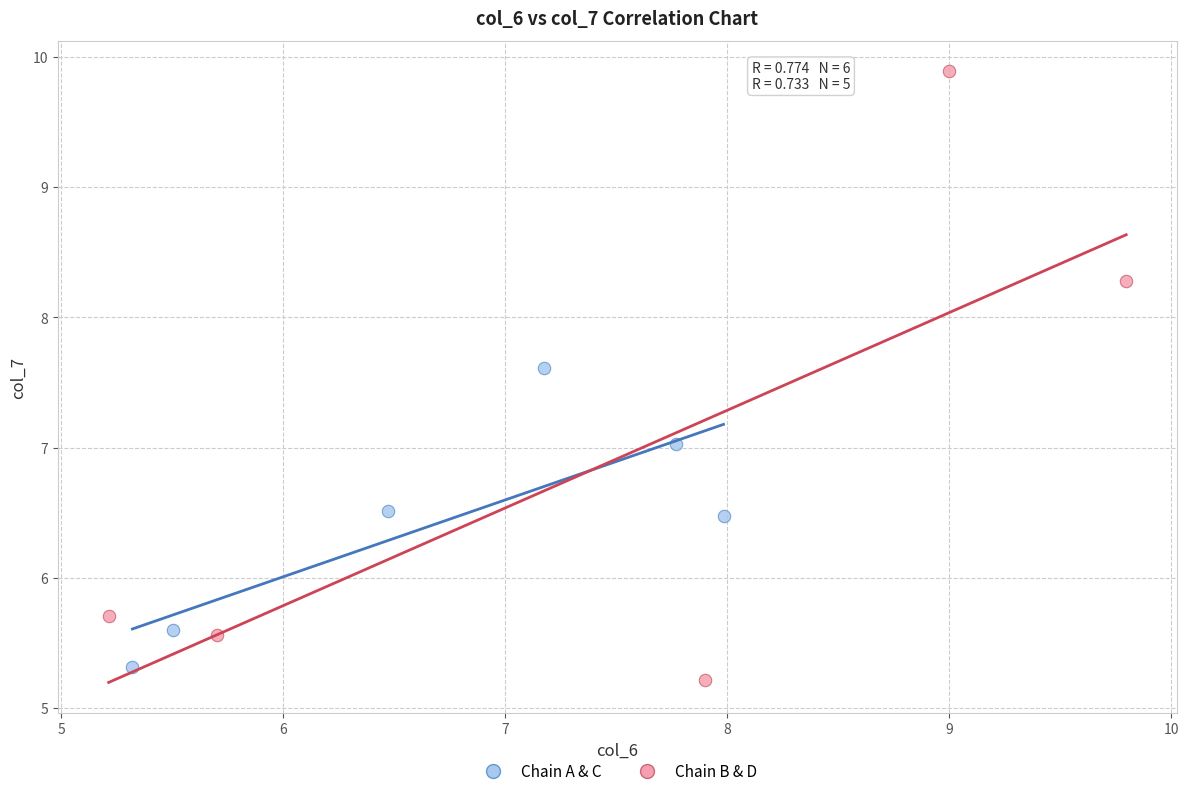

Which series reaches the maximum Y coordinate?

Chain B & D